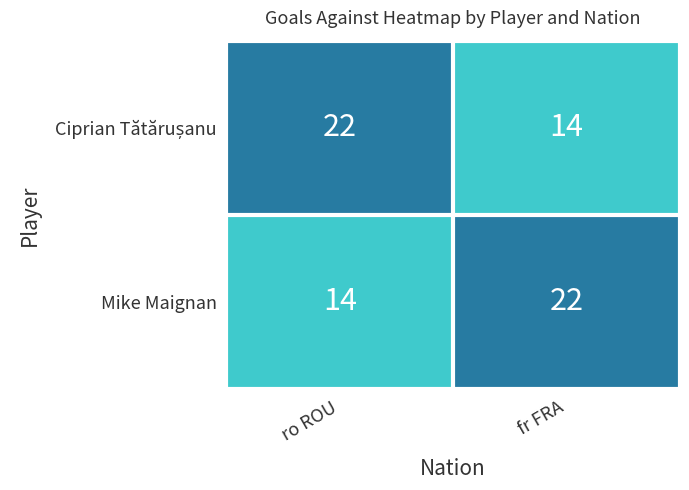

Is it true that Mike Maignan equals 5 at fr FRA?

False